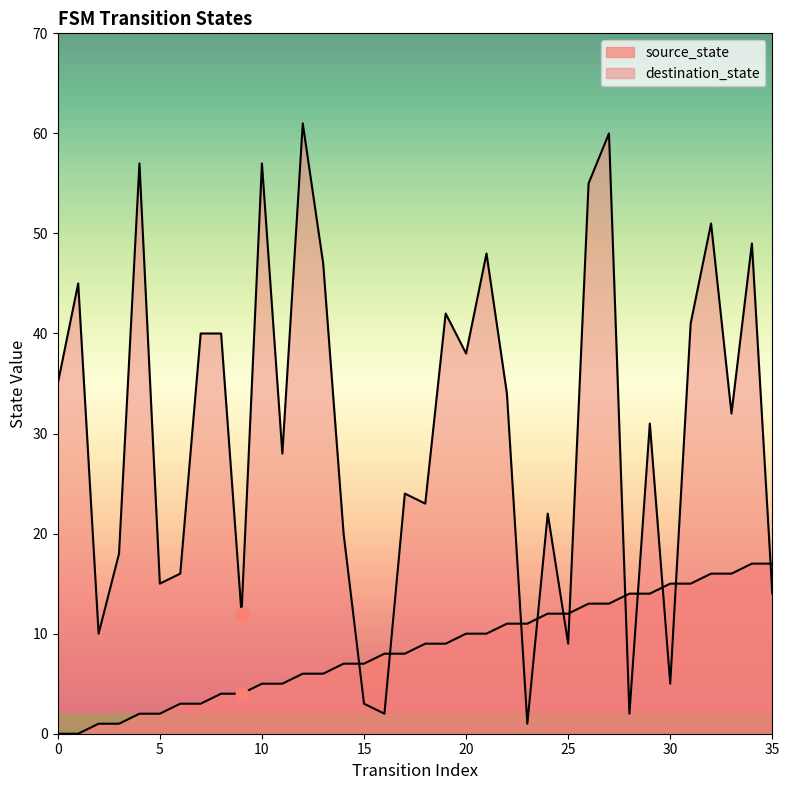

Which series contains the highest Y value?

destination_state